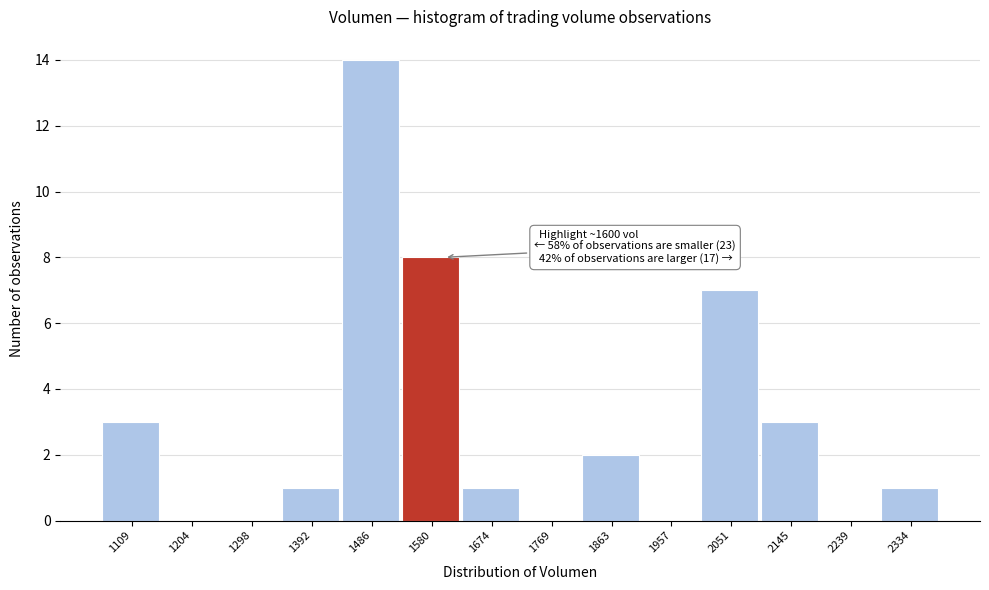

Over which range of the x-axis is the bar tallest?

1440 to 1530